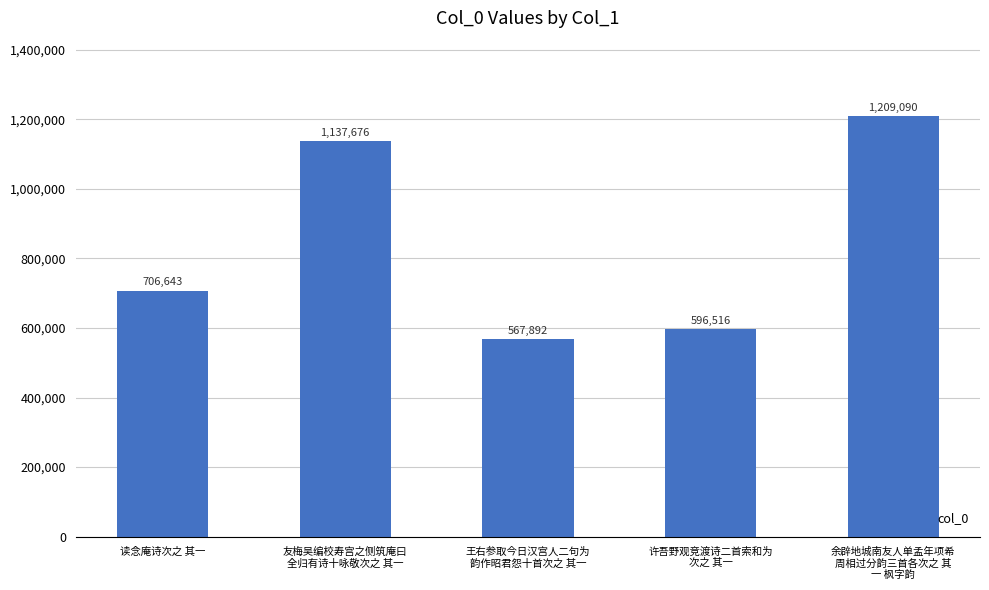

What is the difference between the second highest and second lowest values?

541160